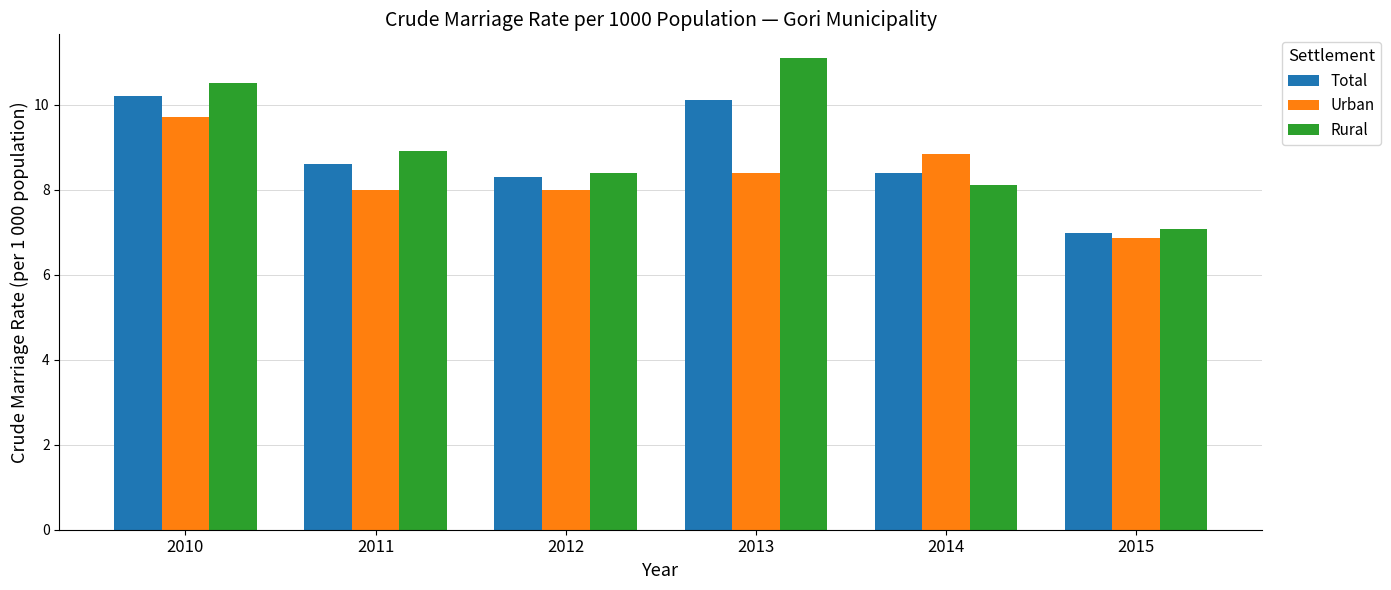

What is the total value across all series at 2011?

25.5